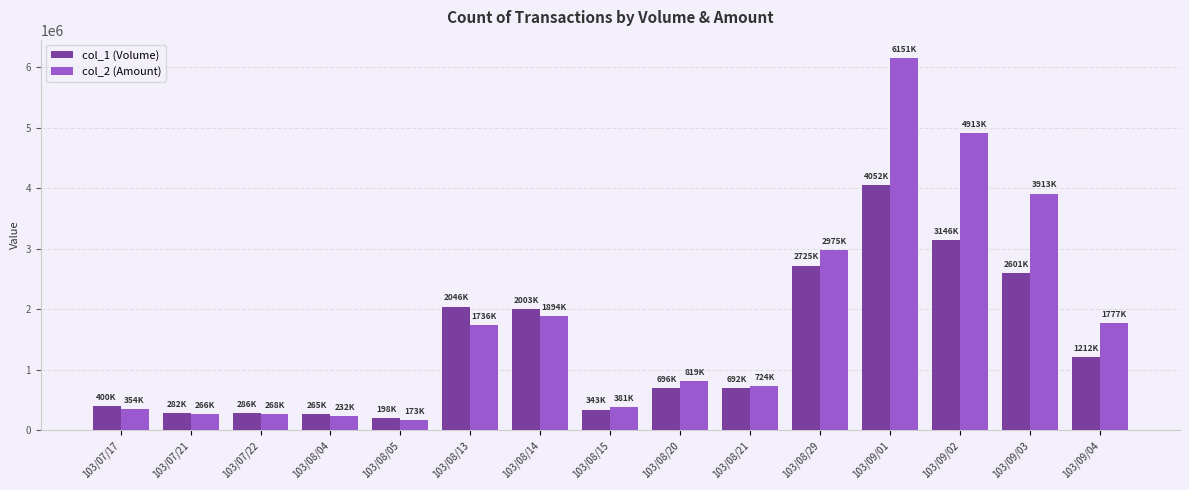

List the series in order of their overall mean, lowest first.

col_1 (Volume), col_2 (Amount)